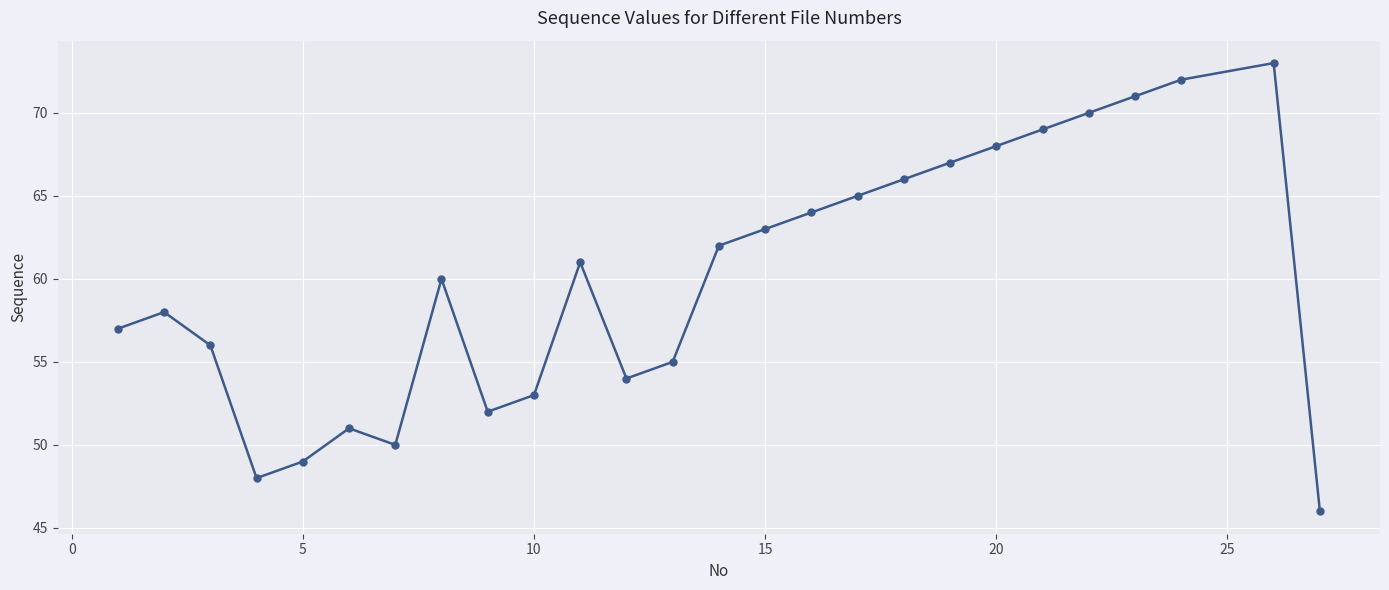

How many interior local valleys (lower than both neighbors) does the data have?

4